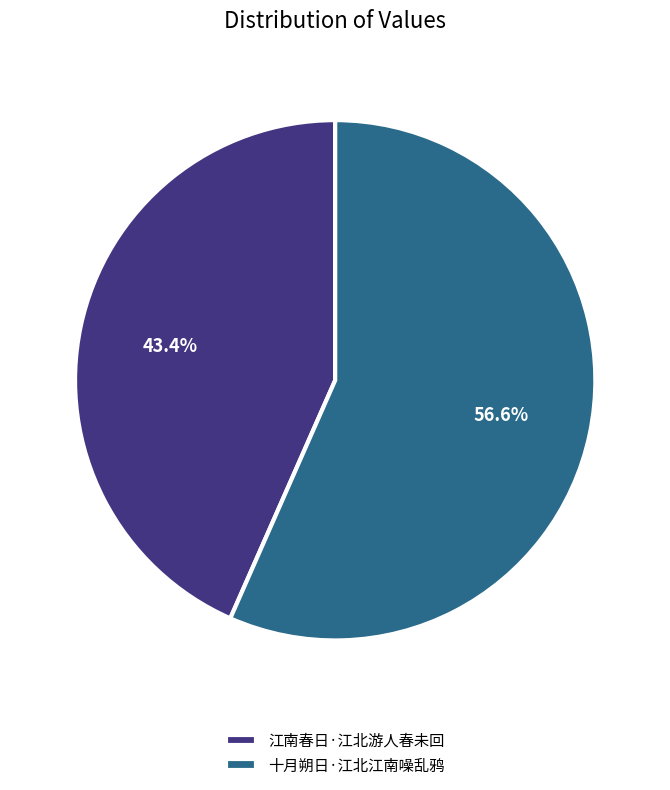

To the nearest percent, what is the difference between the 江南春日·江北游人春未回 and 十月朔日·江北江南噪乱鸦 slice percentages?

13%